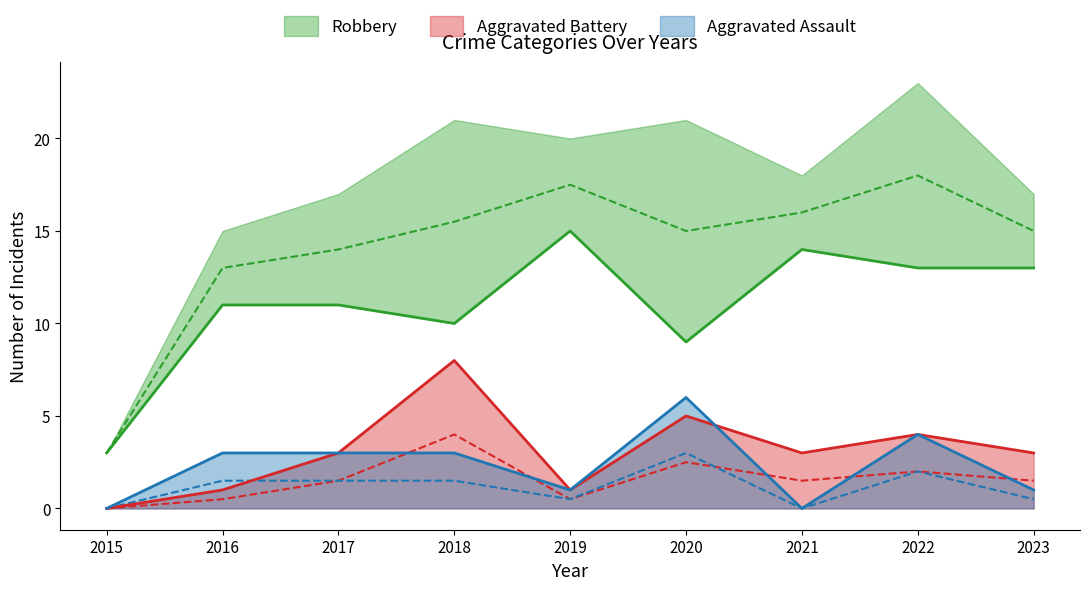

At how many categories does at least one series exceed 4?

8